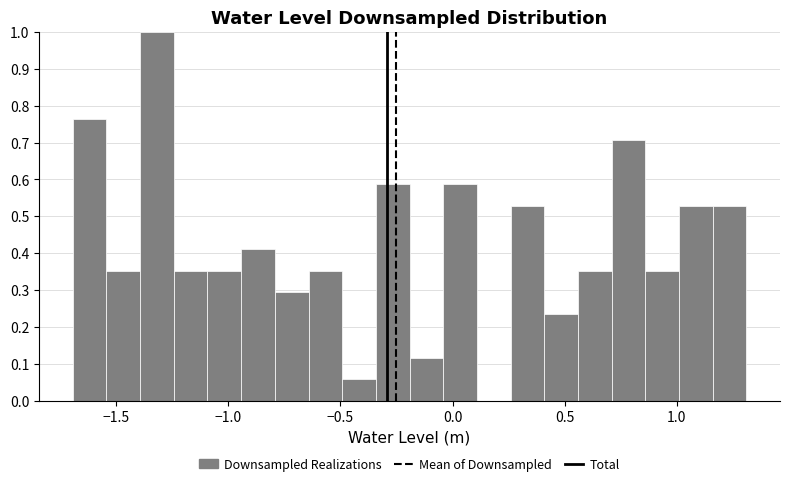

Around what value on the x-axis is the tallest bar? Give the approximate position of its centre, as read against the axis.

-1.30